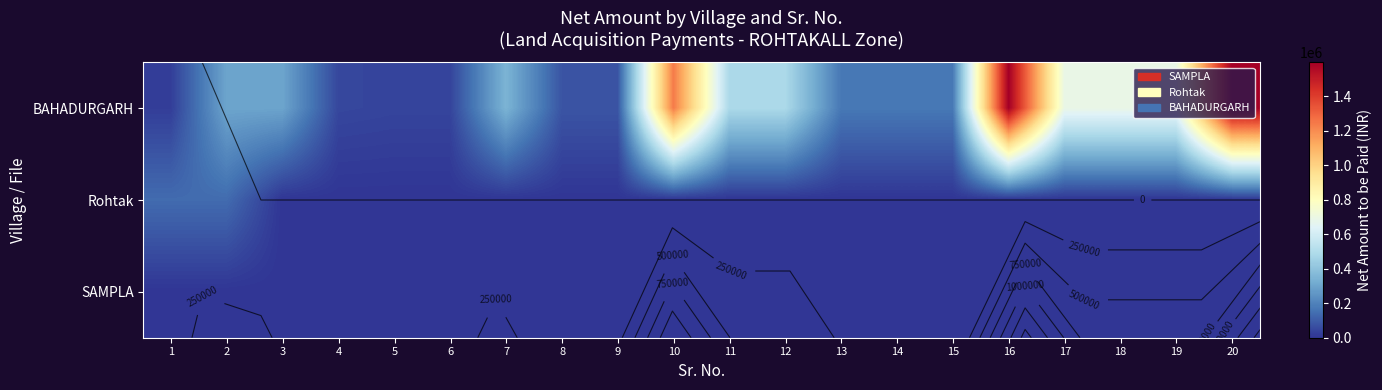

Rank the series at 19 from highest to lowest value.

BAHADURGARH, Rohtak, SAMPLA